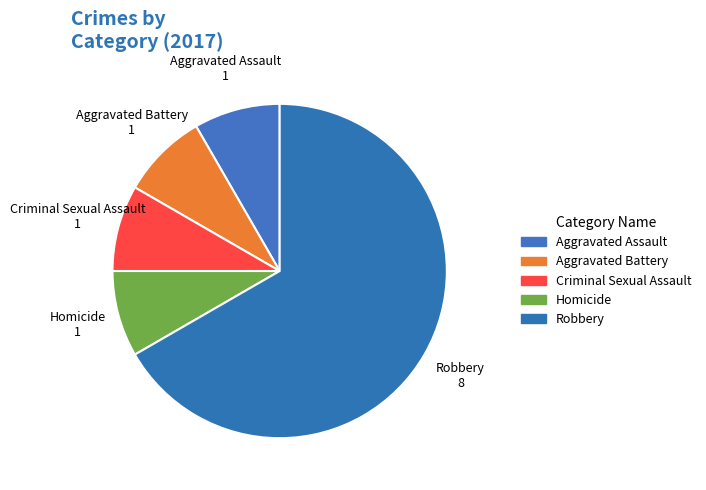

Approximately how many times larger is the value at Criminal Sexual Assault compared to Aggravated Battery?

1.0